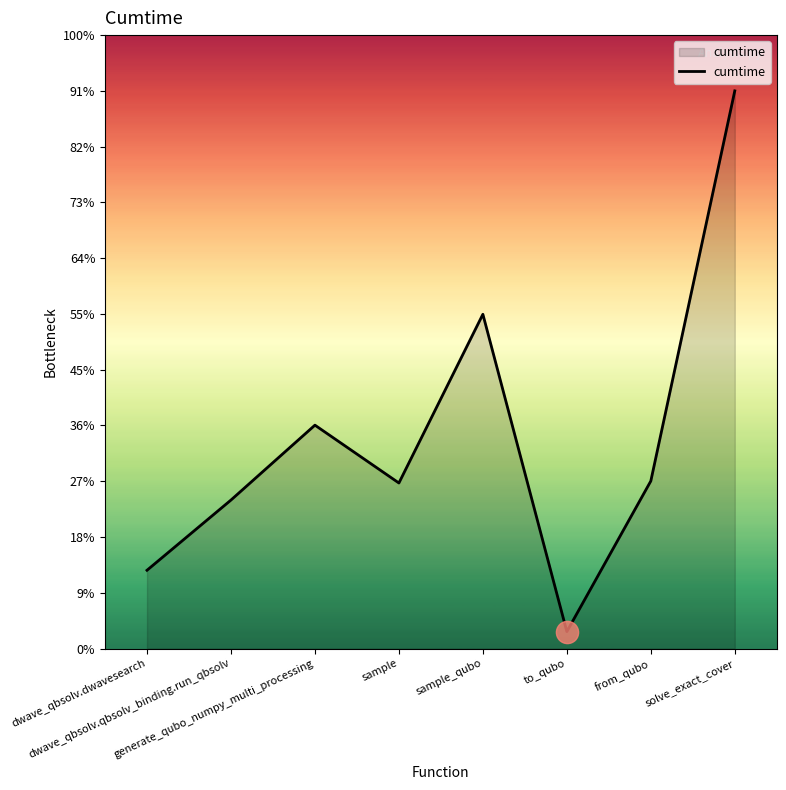

Does the chart have visible grid lines?

No